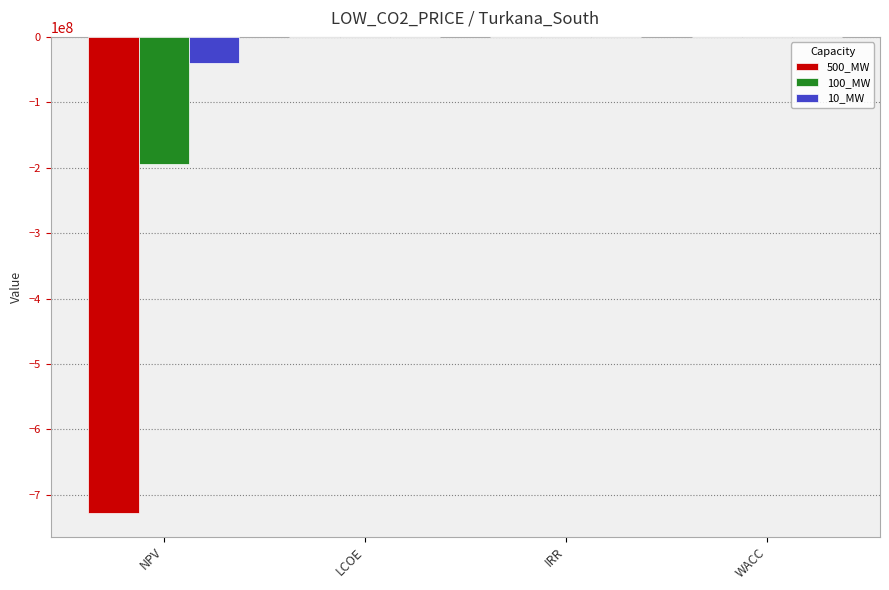

Count the number of categories in the chart.

4